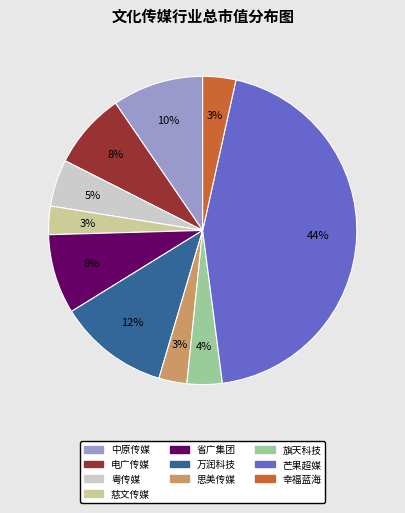

To the nearest percent, what is the average slice percentage?

10%